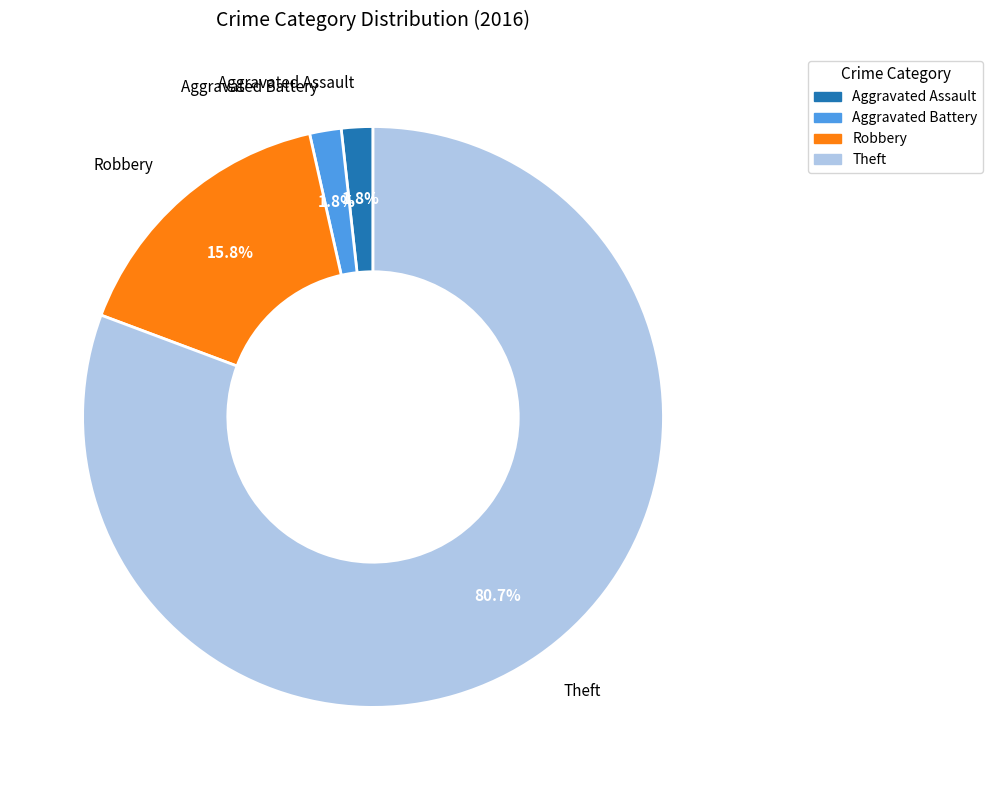

Which has a higher value, Theft or Aggravated Assault?

Theft